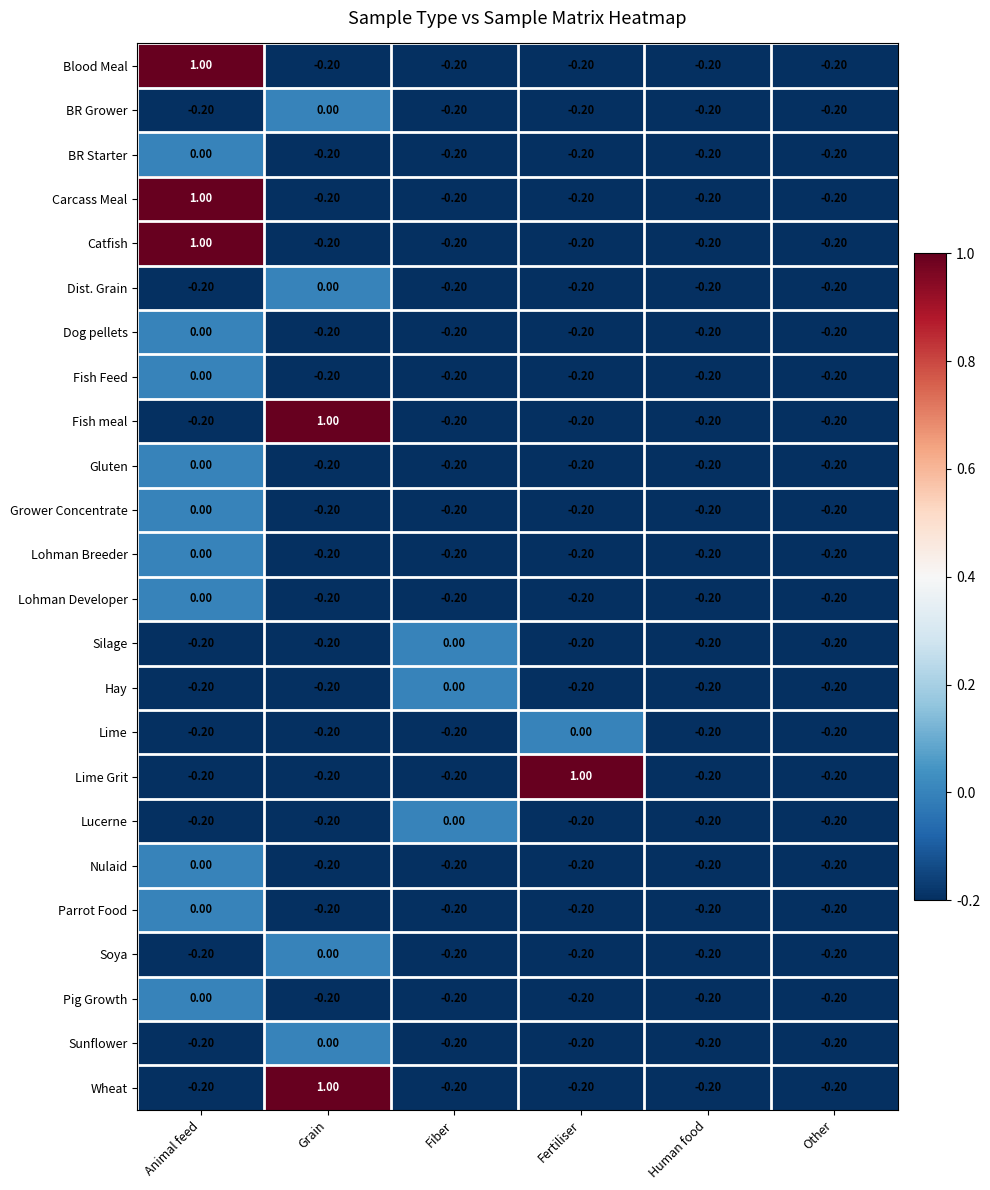

Where is Lohman Breeder nearest to the value 0?

Animal feed